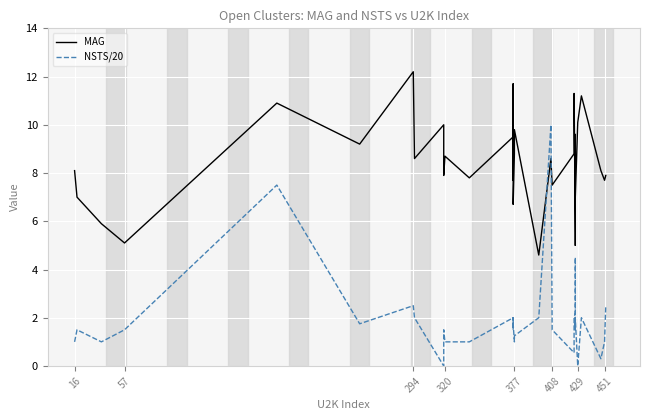

Where does the MAG series first go above 8?

16